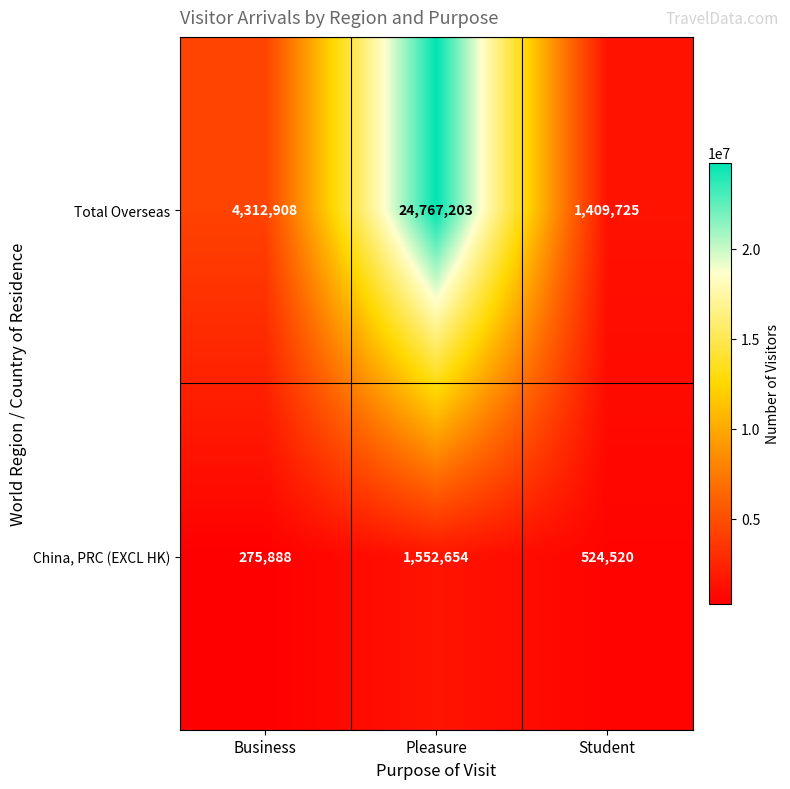

Is it true that China, PRC (EXCL HK) equals 275888 at Business?

True